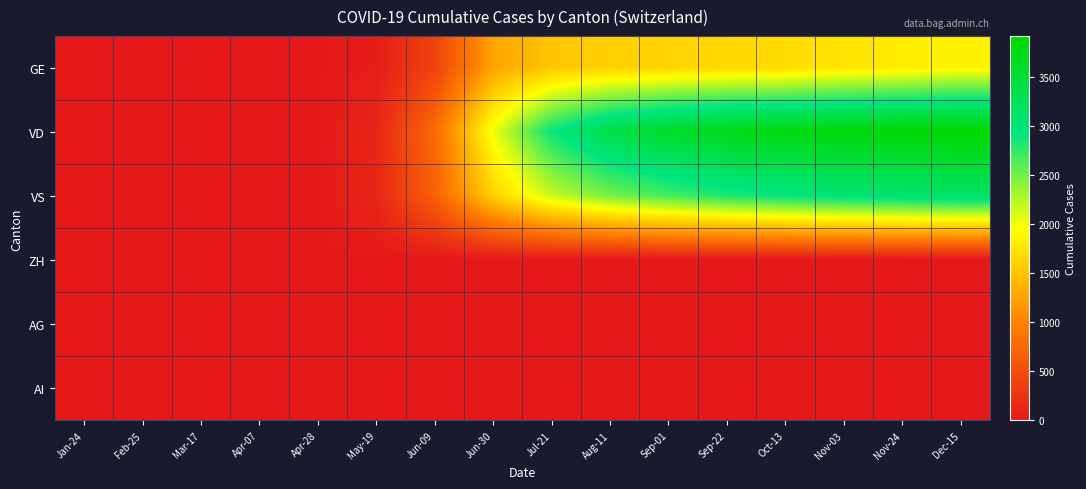

Reading left to right, transcribe all the data shown in this chart.

GE: Jan-24=0	Feb-25=0	Mar-17=0	Apr-07=0	Apr-28=3	May-19=43	Jun-09=399	Jun-30=1261	Jul-21=1524	Aug-11=1603	Sep-01=1629	Sep-22=1668	Oct-13=1692	Nov-03=1757	Nov-24=1818	Dec-15=1872
VD: Jan-24=0	Feb-25=0	Mar-17=0	Apr-07=0	Apr-28=4	May-19=121	Jun-09=780	Jun-30=2019	Jul-21=2909	Aug-11=3359	Sep-01=3590	Sep-22=3728	Oct-13=3797	Nov-03=3841	Nov-24=3879	Dec-15=3916
VS: Jan-24=0	Feb-25=0	Mar-17=0	Apr-07=0	Apr-28=7	May-19=123	Jun-09=691	Jun-30=1612	Jul-21=2178	Aug-11=2490	Sep-01=2677	Sep-22=2835	Oct-13=2938	Nov-03=3023	Nov-24=3081	Dec-15=3131
ZH: Jan-24=0	Feb-25=0	Mar-17=0	Apr-07=0	Apr-28=0	May-19=0	Jun-09=0	Jun-30=0	Jul-21=0	Aug-11=0	Sep-01=0	Sep-22=0	Oct-13=0	Nov-03=0	Nov-24=0	Dec-15=0
AG: Jan-24=0	Feb-25=0	Mar-17=0	Apr-07=0	Apr-28=0	May-19=0	Jun-09=0	Jun-30=0	Jul-21=0	Aug-11=0	Sep-01=0	Sep-22=0	Oct-13=0	Nov-03=0	Nov-24=0	Dec-15=0
AI: Jan-24=0	Feb-25=0	Mar-17=0	Apr-07=0	Apr-28=0	May-19=0	Jun-09=0	Jun-30=0	Jul-21=0	Aug-11=0	Sep-01=0	Sep-22=0	Oct-13=0	Nov-03=0	Nov-24=0	Dec-15=0